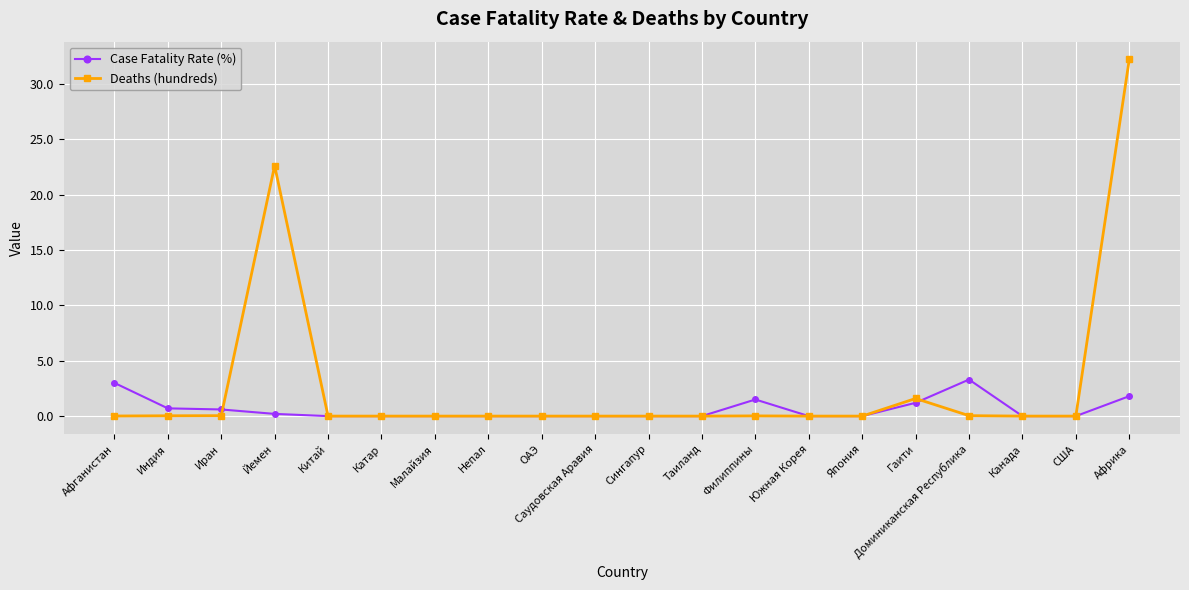

What is the difference between the maximum and minimum values in the Deaths (hundreds) series?

32.2